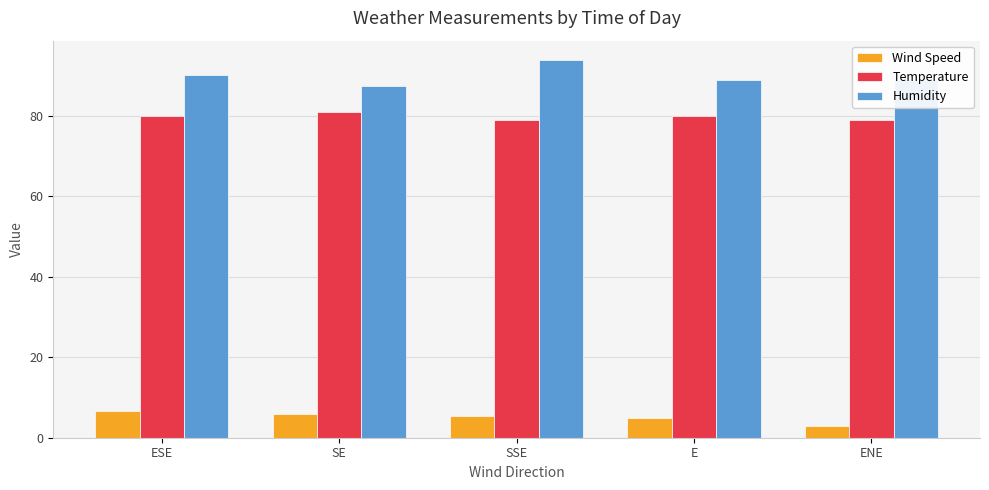

Is the value of Humidity at SE greater than the value of Temperature at ENE?

Yes